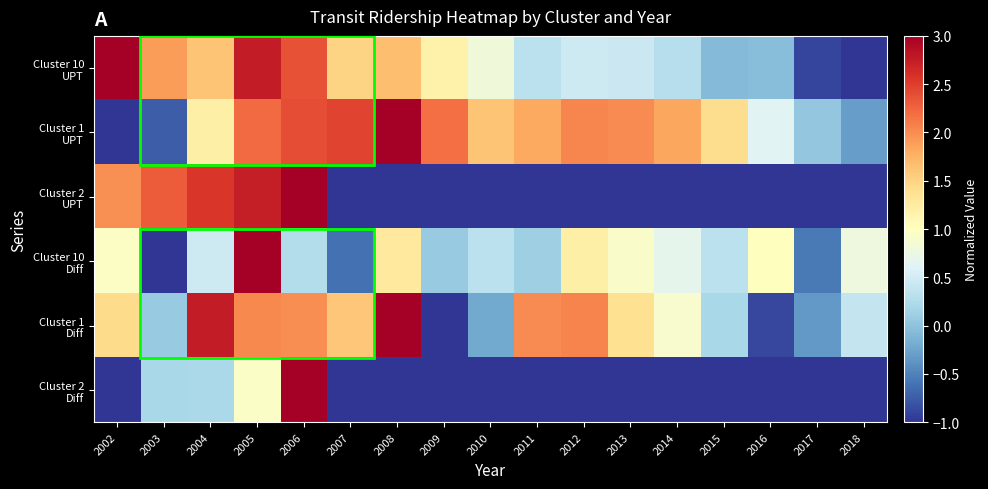

At how many categories does at least one series exceed 0?

17